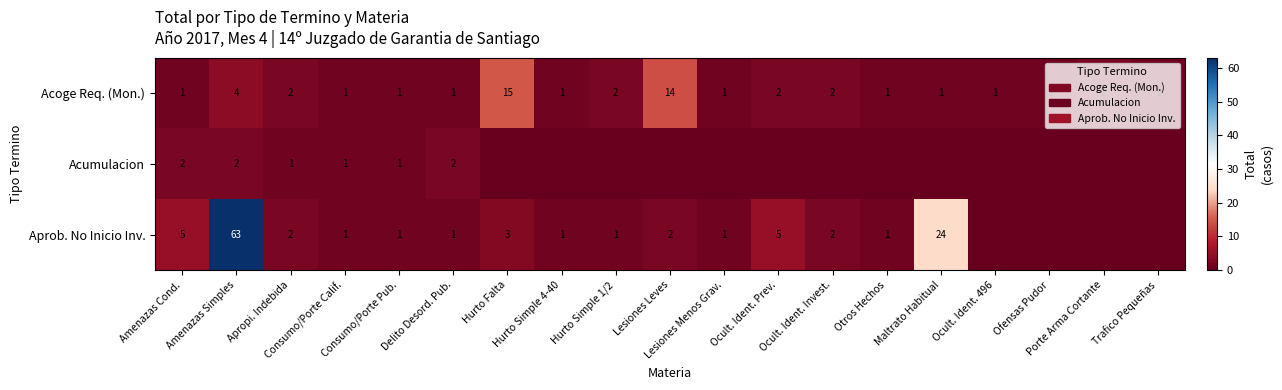

What is the difference between the maximum and minimum values in the Acoge Req. (Mon.) series?

14